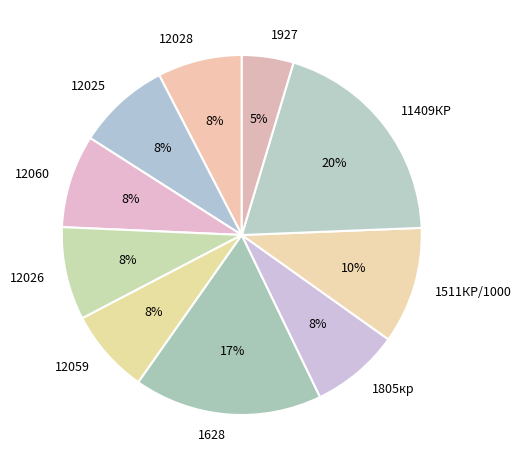

Is it true that 1805кр is 8% of the pie?

True